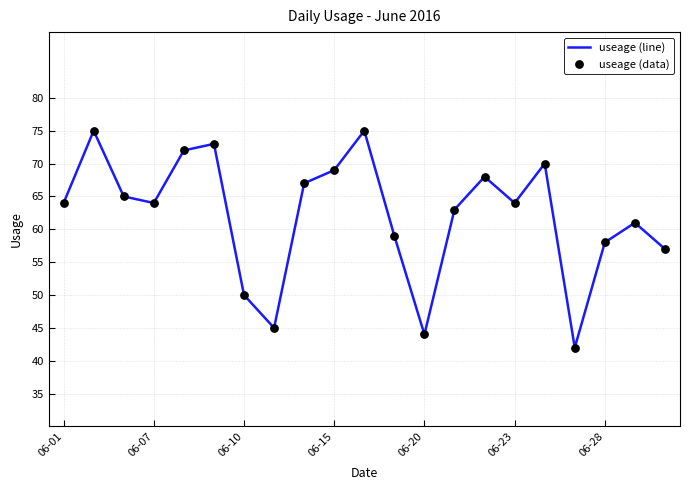

What is the smallest value displayed?

42